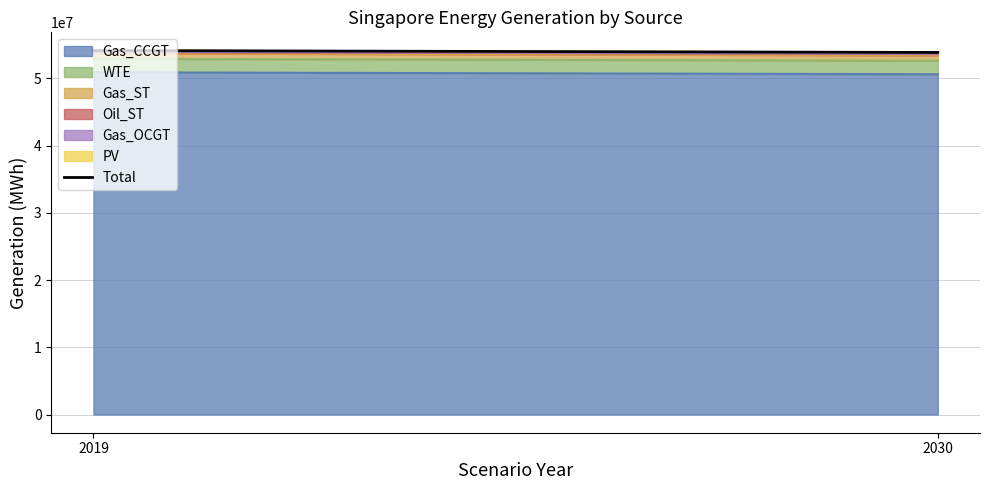

The value of Gas_CCGT at 2030 is 50606353.1. True or false?

True